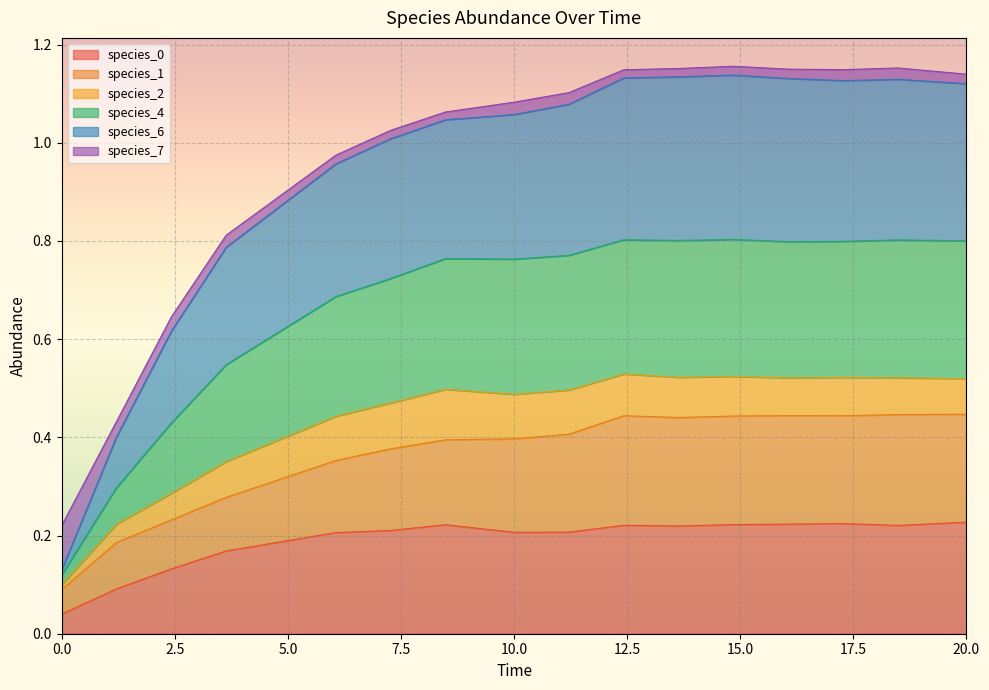

What is the sum of the species_4 values at 18.484848484848484 and 1.2121212121212122?

1.1